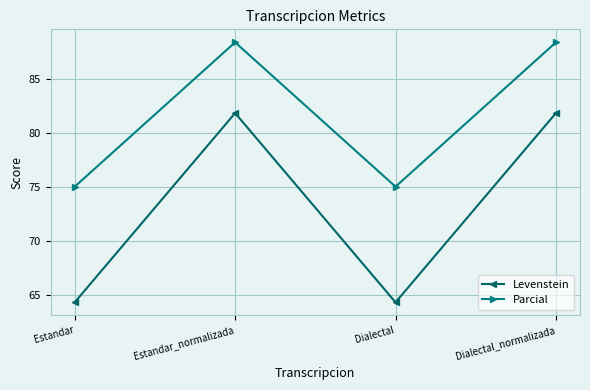

Rank the series by their average value, from lowest to highest.

Levenstein, Parcial